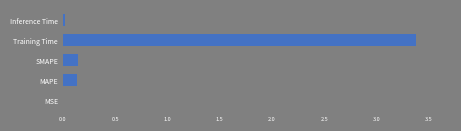

The chart shows a value of 0.1 at MAPE. True or false?

True